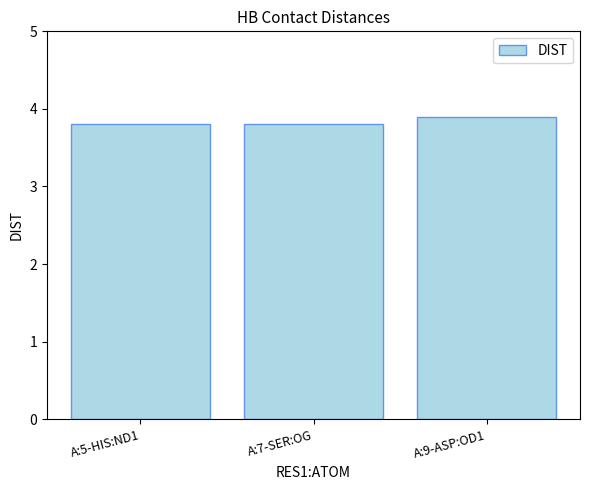

Does the chart contain any negative values?

No